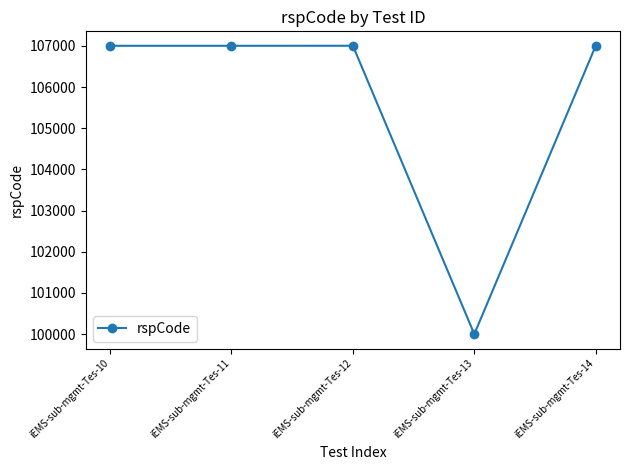

What is the maximum value shown in the chart?

107003